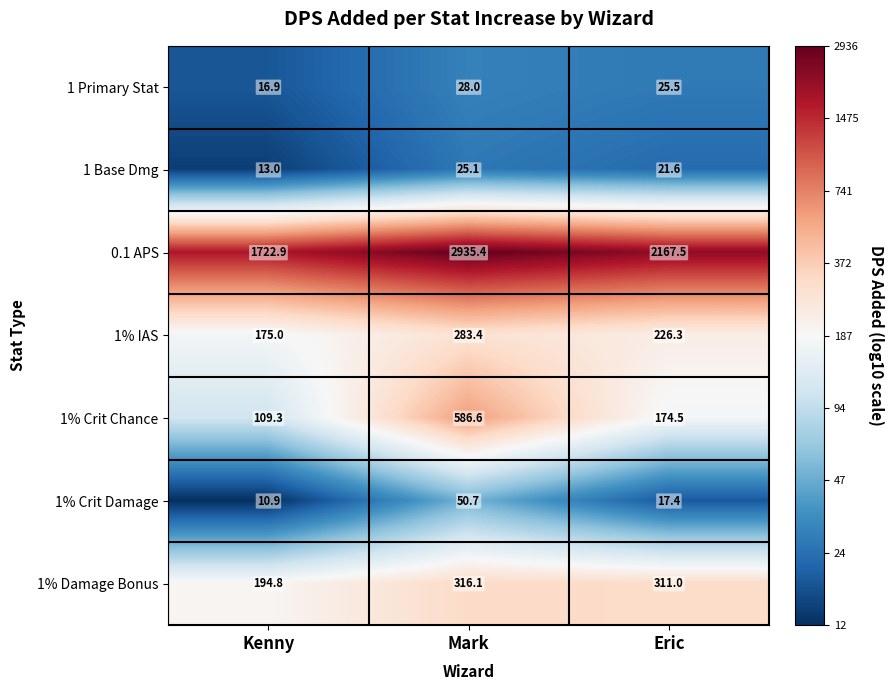

How many categories are shown in the chart?

3